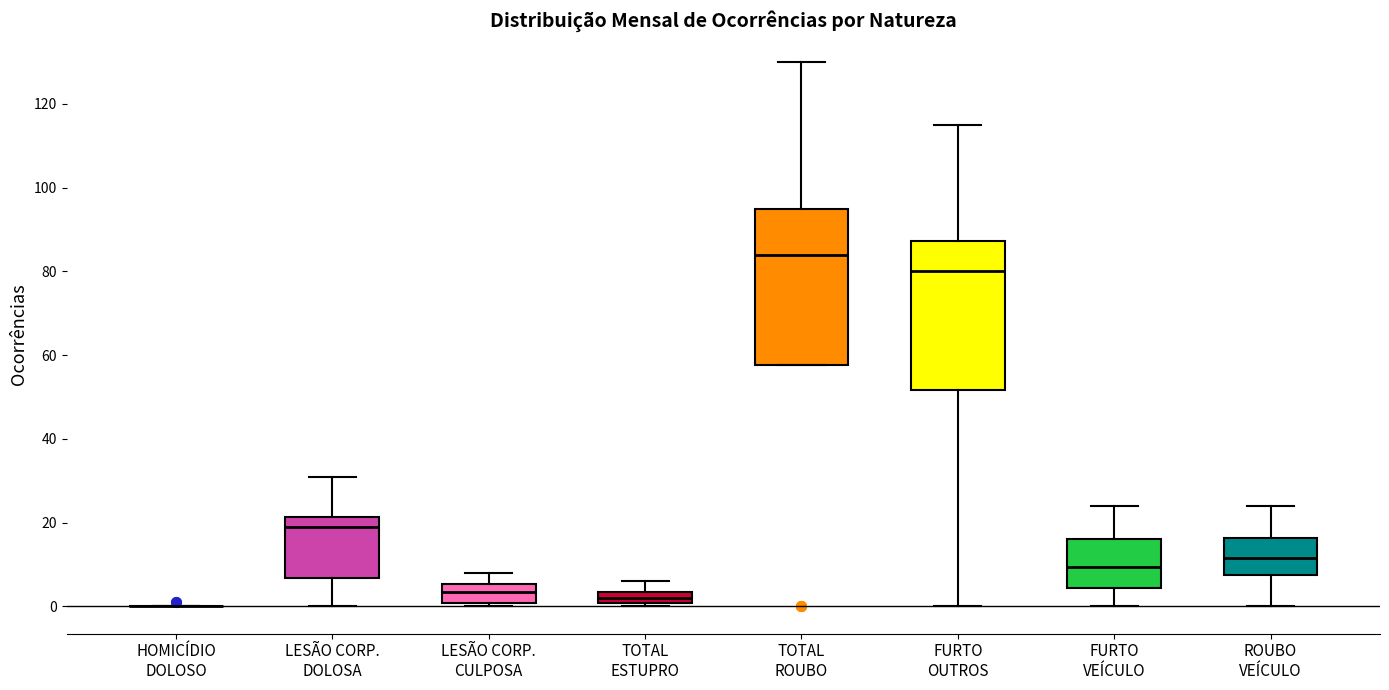

Where is the upper edge of the box for TOTAL ROUBO on the y-axis? The values are not printed on the chart, so give them approximately, as read against the axis.

96